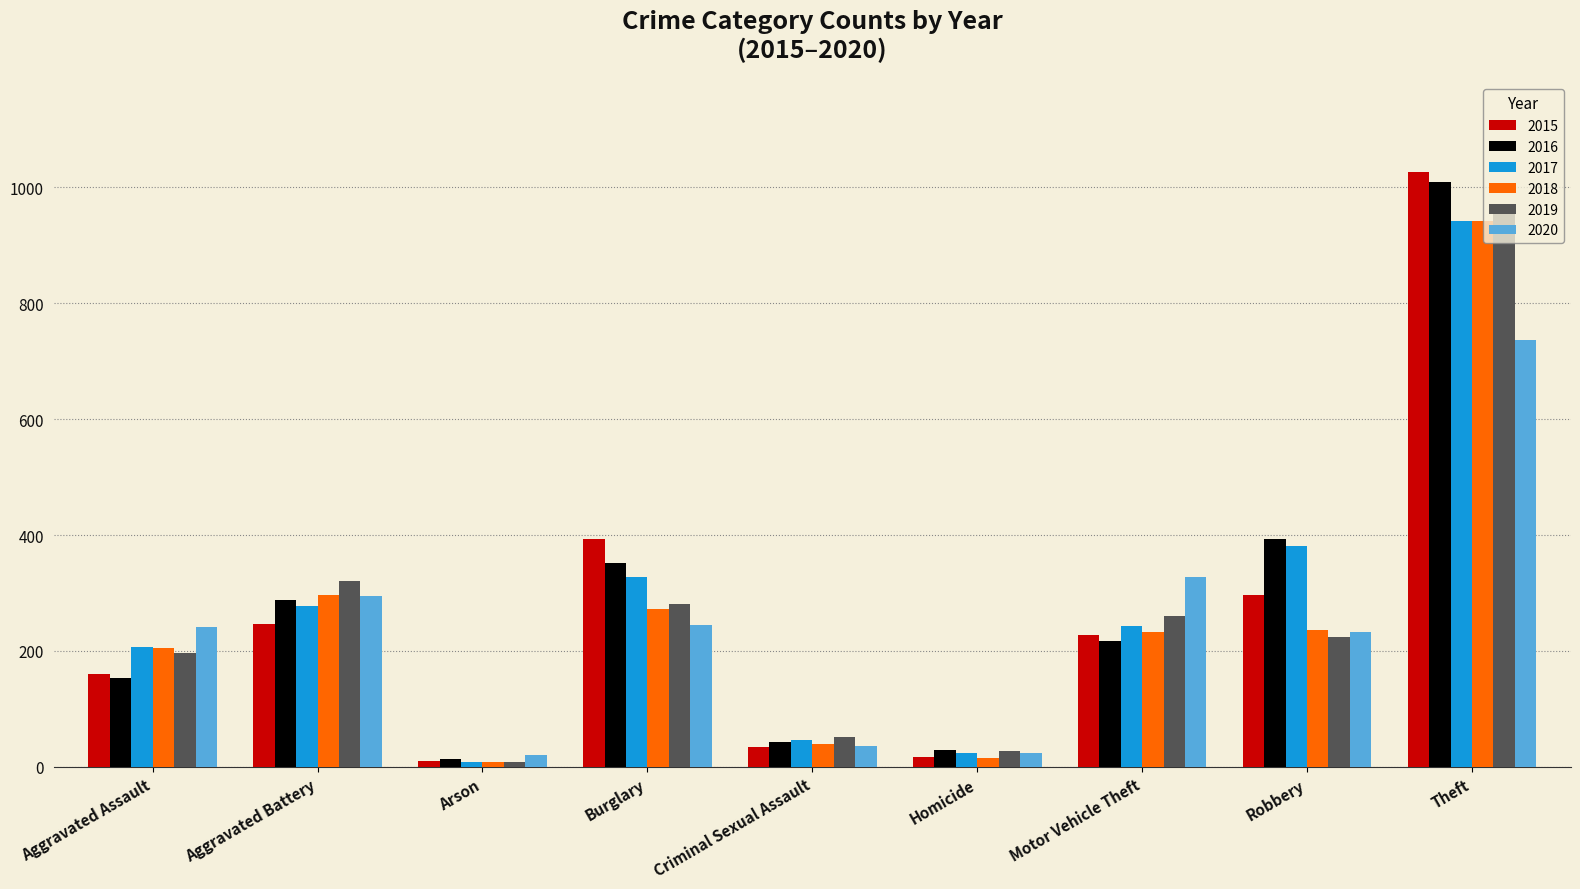

Which series changed the most between Criminal Sexual Assault and Theft?

2015